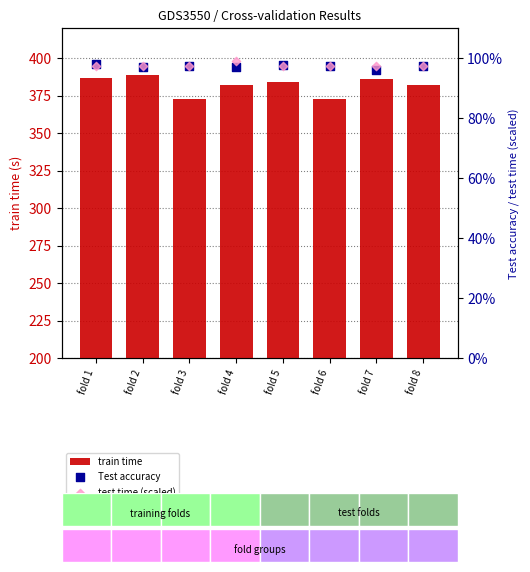

Which series contains the lowest Y value?

Test accuracy